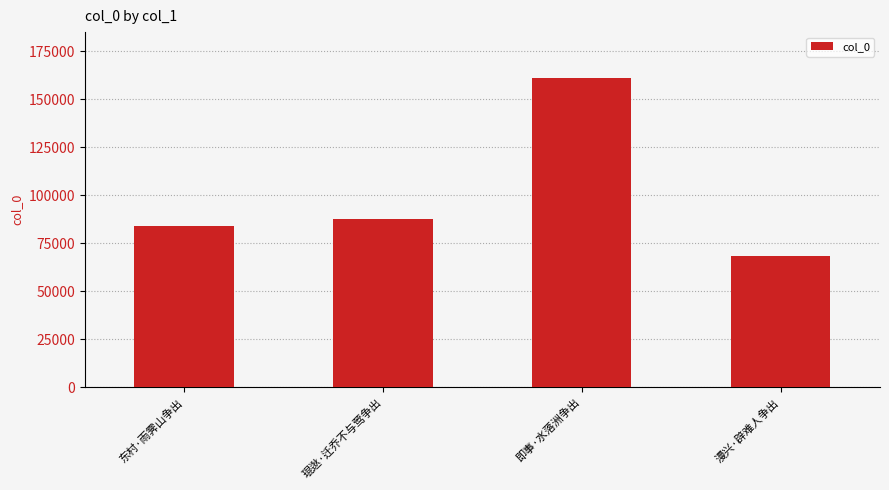

Reading left to right, transcribe all the data shown in this chart.

84190	87840	160828	68589